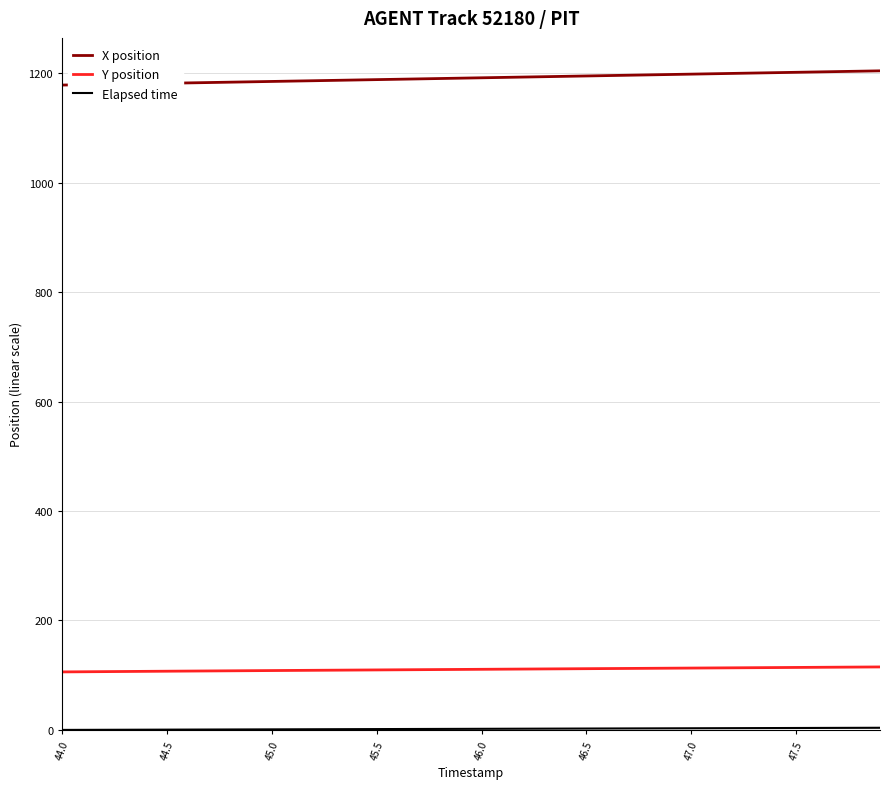

What is the maximum value shown in the chart?

1204.4